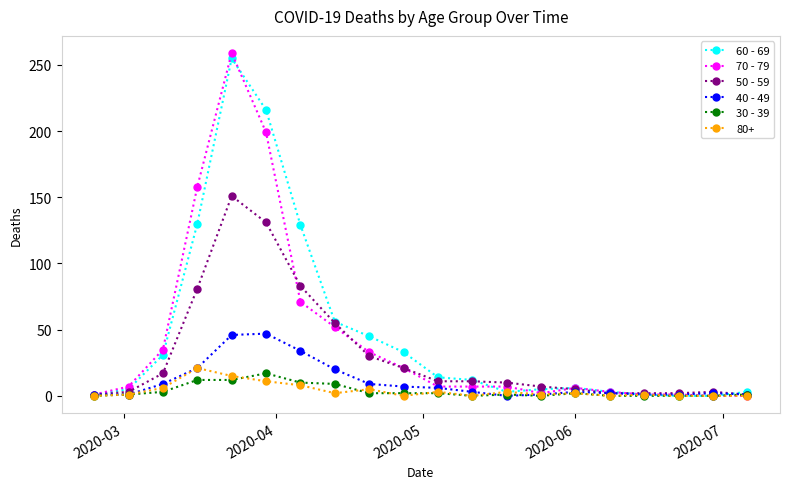

Is this an area chart (filled region under the line)?

No